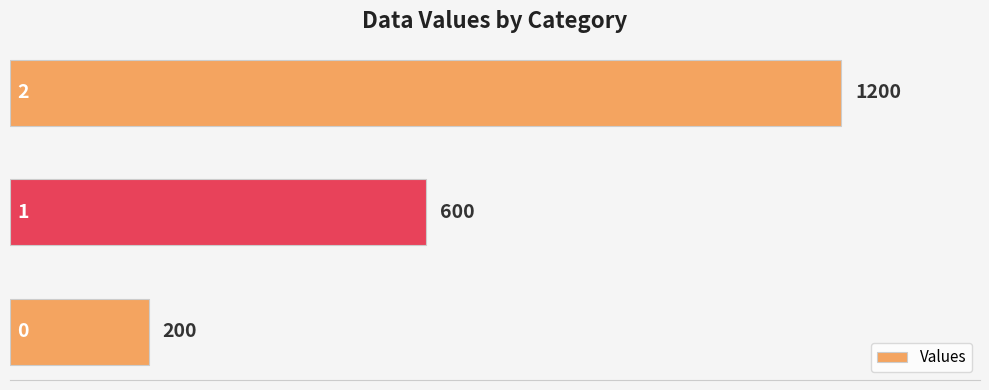

Rank the categories by value from highest to lowest.

2, 1, 0